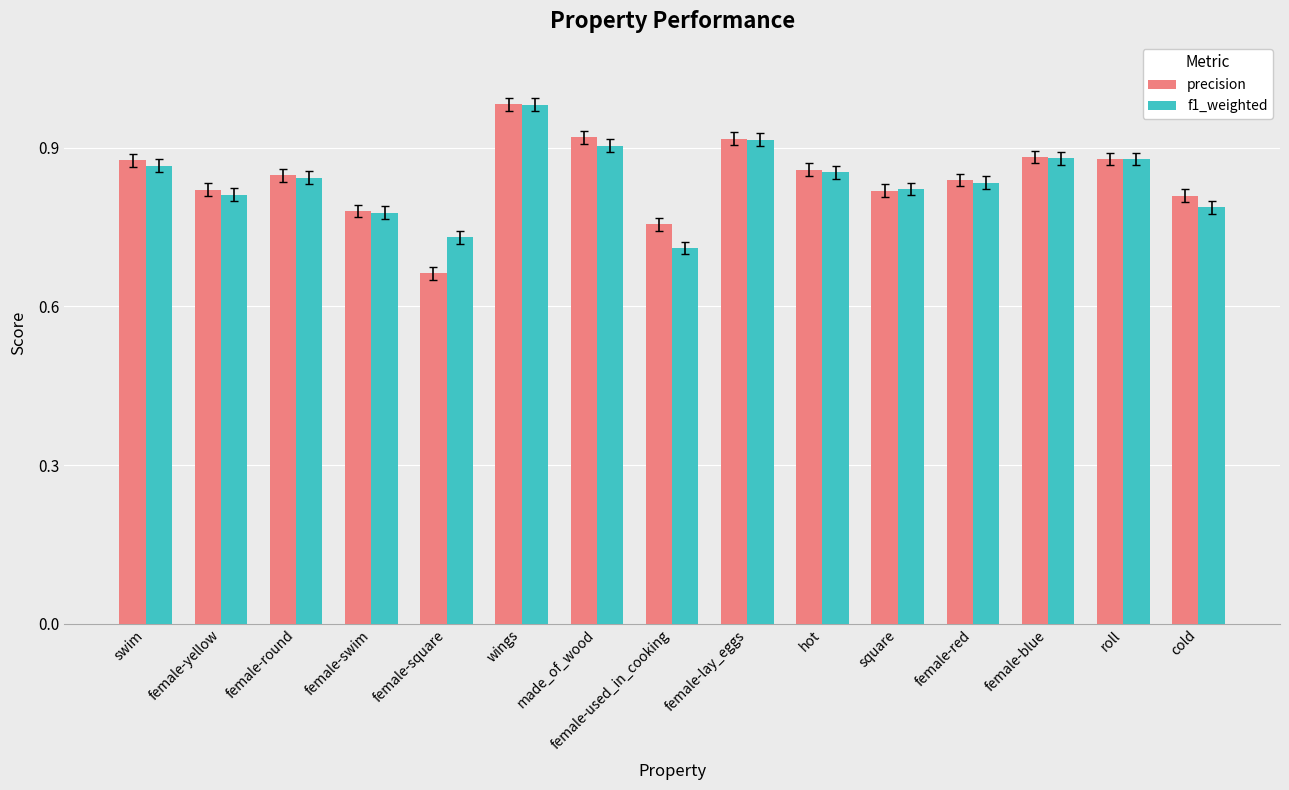

Where is precision nearest to the value 0?

female-square